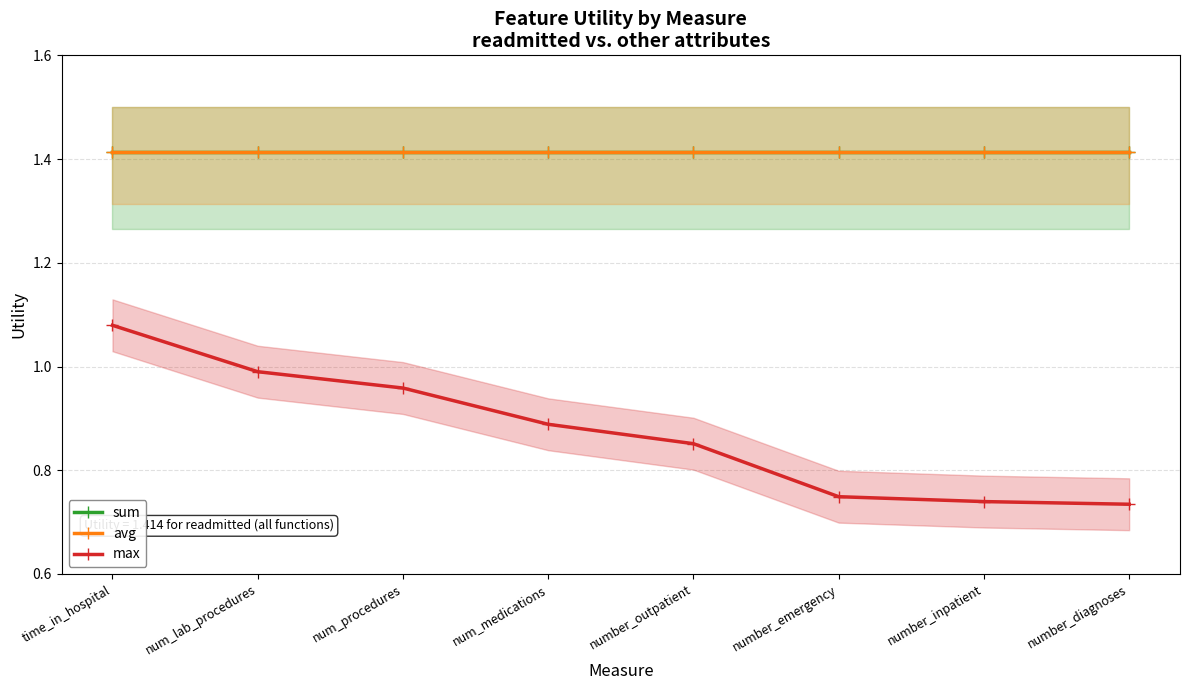

Between number_outpatient and number_inpatient, which is larger?

number_outpatient